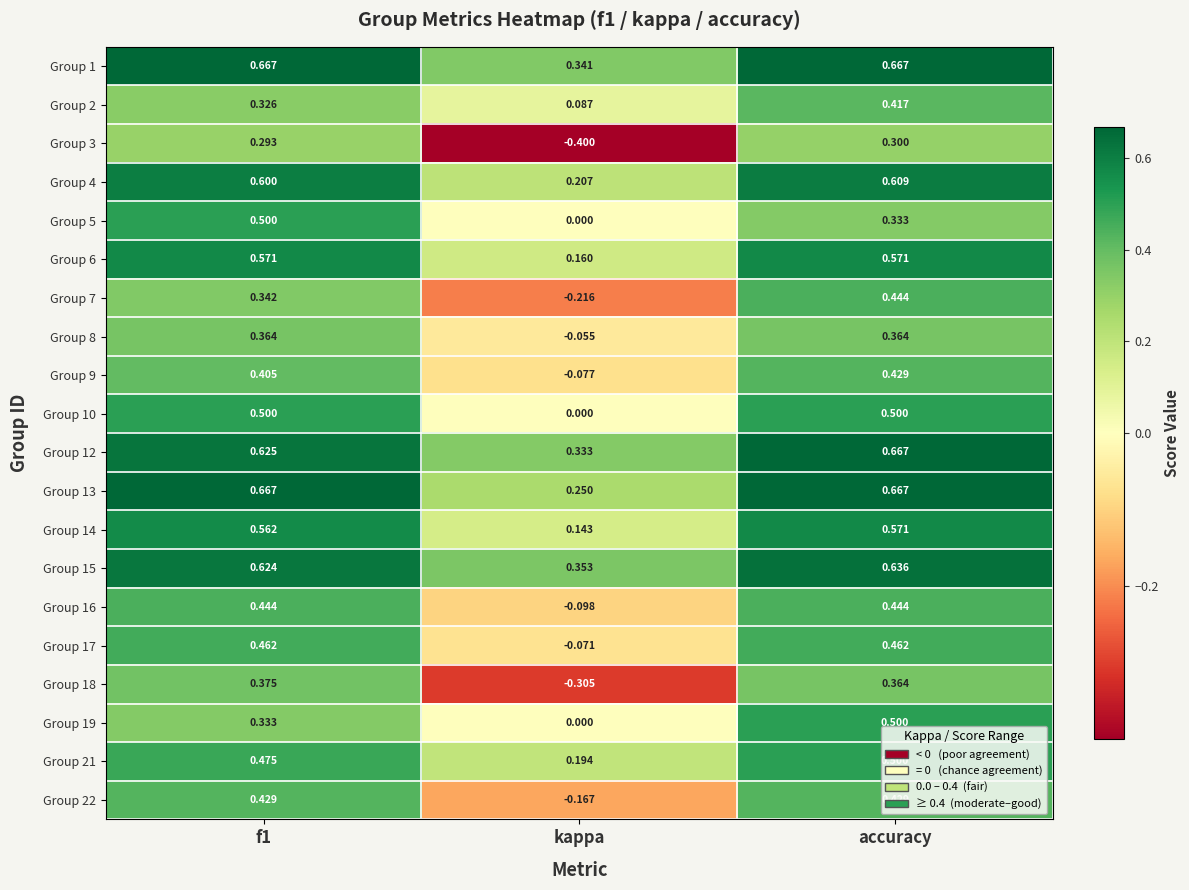

Which series has the largest total across all categories?

Group 1